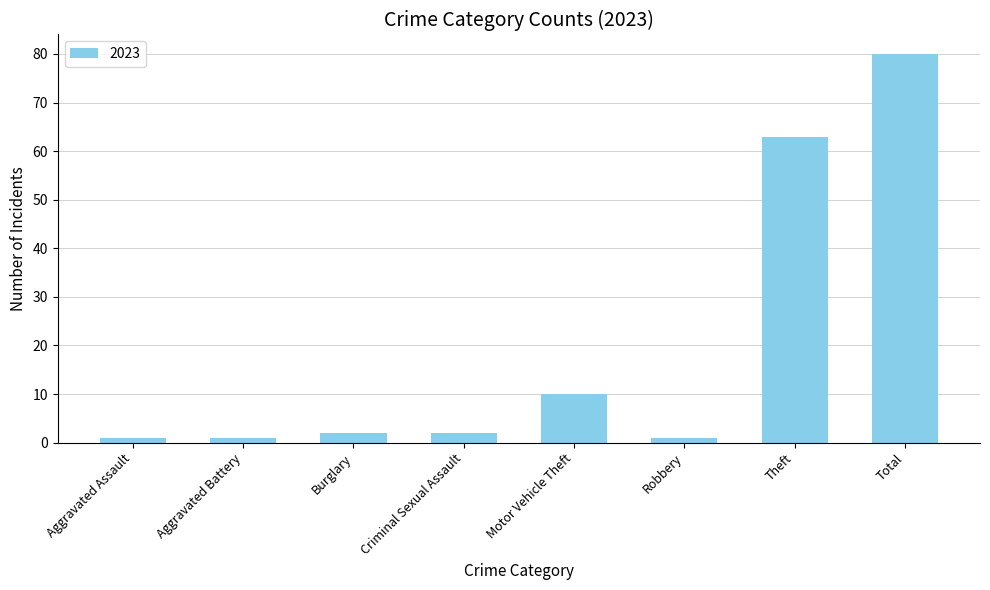

Which has a higher value, Motor Vehicle Theft or Criminal Sexual Assault?

Motor Vehicle Theft